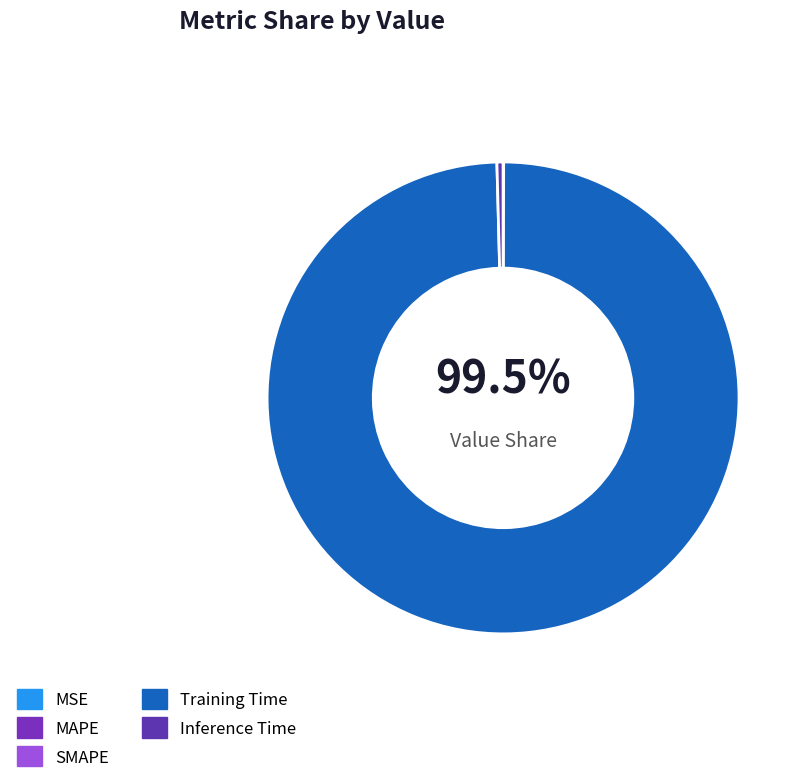

How much of the chart is everything except Inference Time?

99.6%